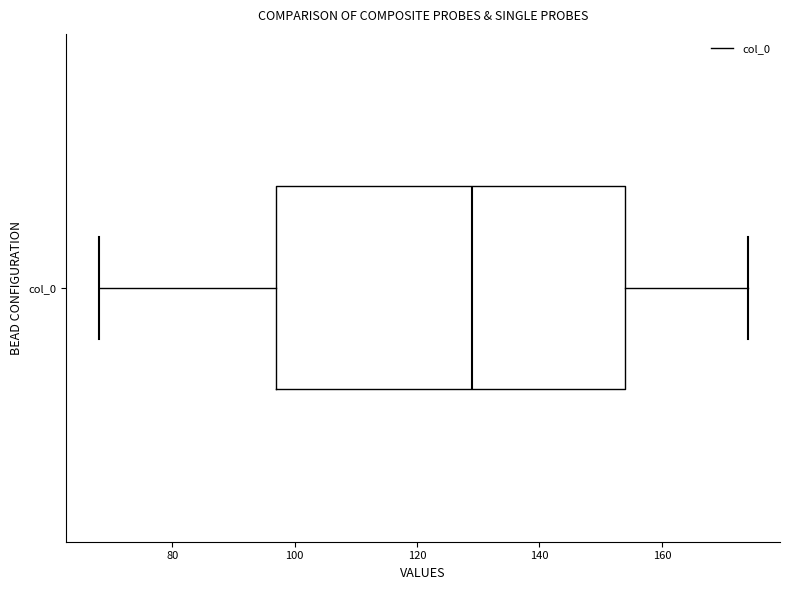

Where is the left edge of the box for col_0 on the x-axis? The values are not printed on the chart, so give them approximately, as read against the axis.

98